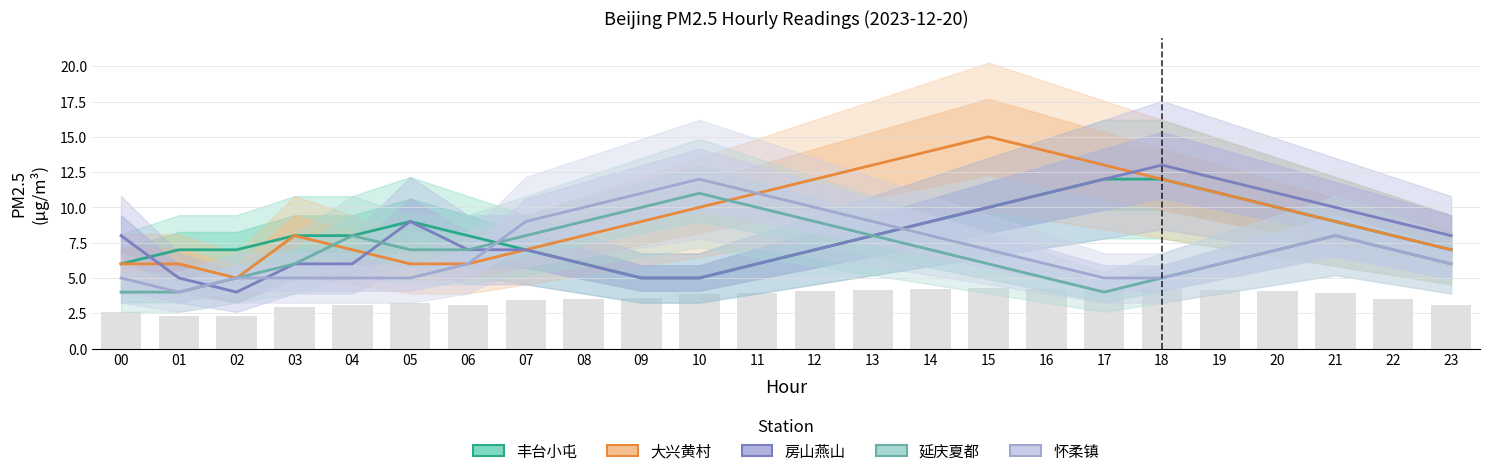

What is the total value across all series at 02?

26